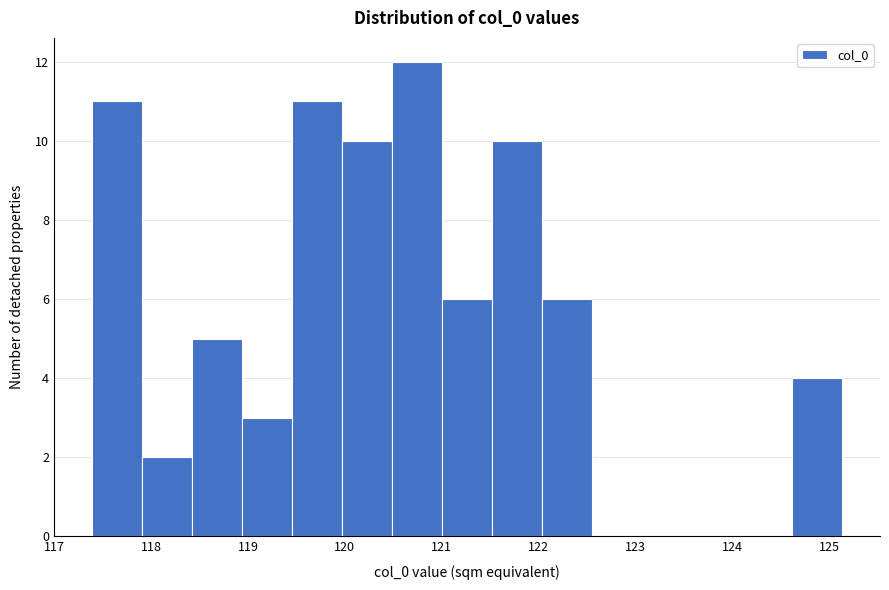

What is the height of the bar covering 117.4 to 117.9 on the x-axis? Neither the bar edges nor the heights are printed on the chart, so give them approximately, as read against the axes.

11